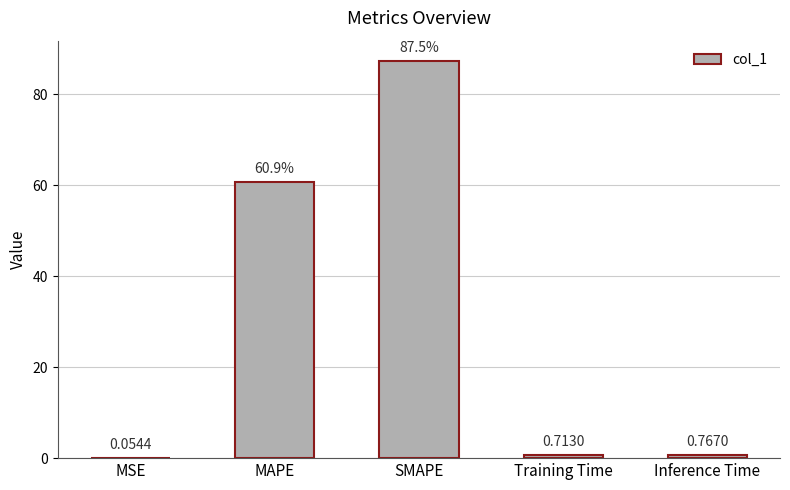

What is the sum of all values?

149.8